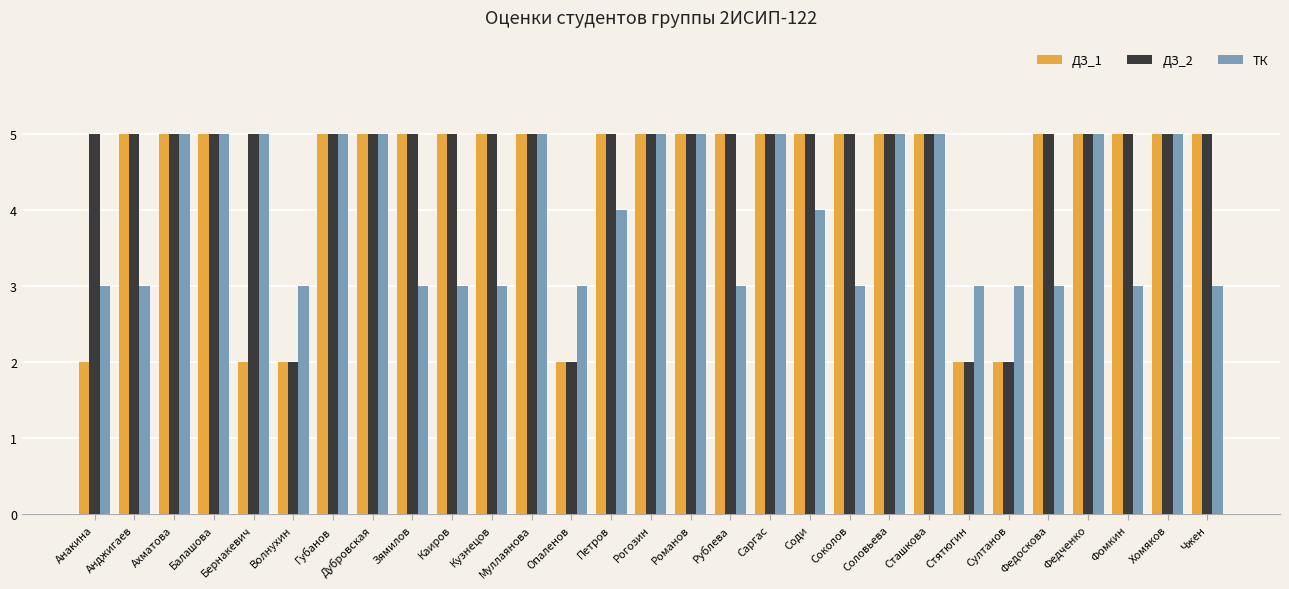

What is the total value across all series at Соди?

14